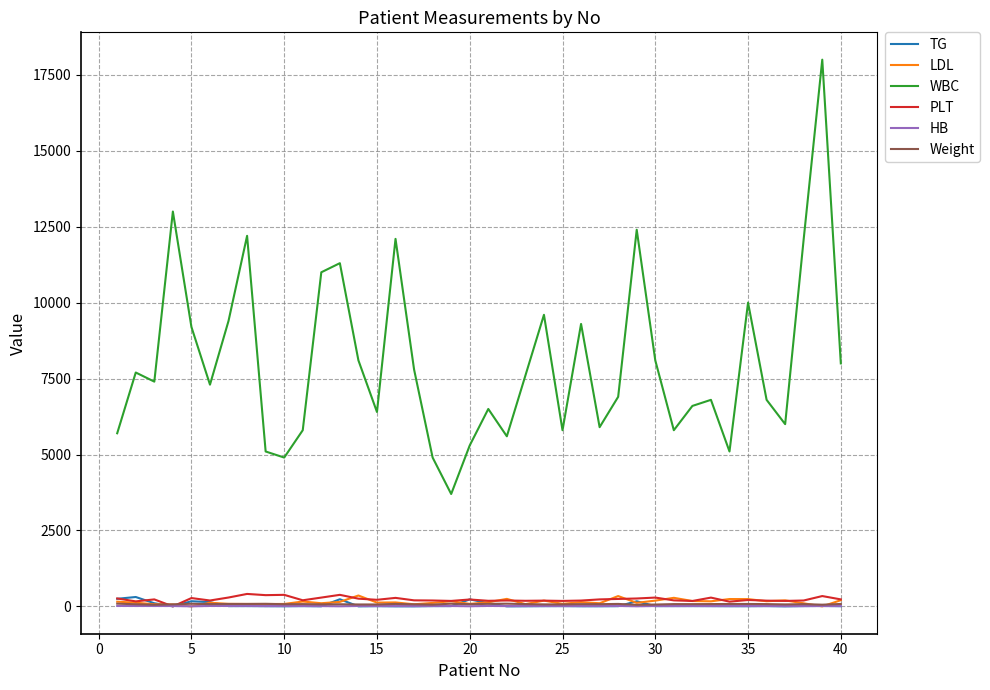

True or false: HB and WBC intersect in this chart.

False